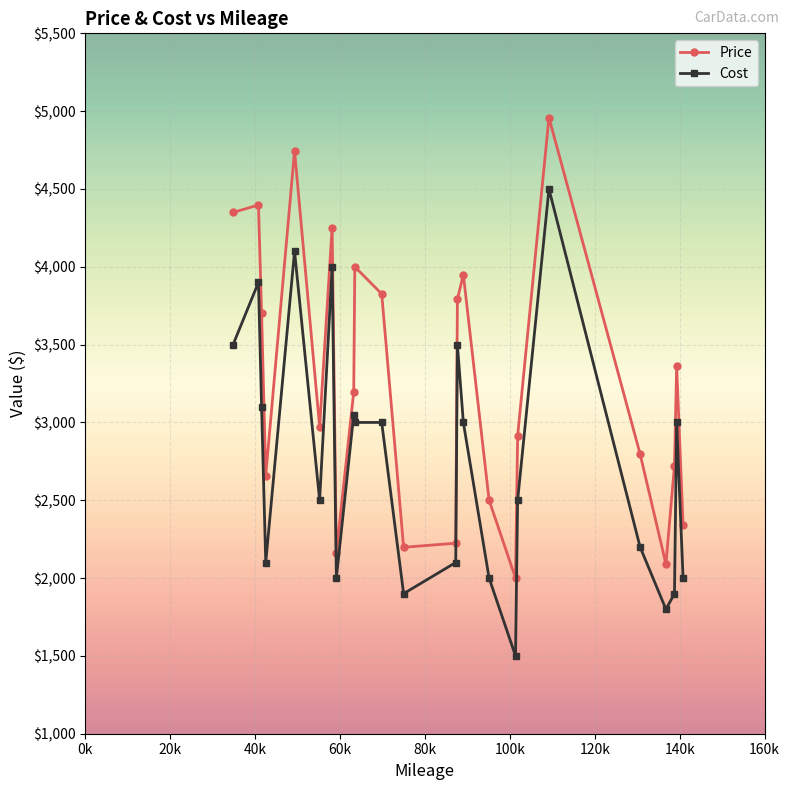

In Price, how many points are lower than both neighbors (excluding endpoints)?

6